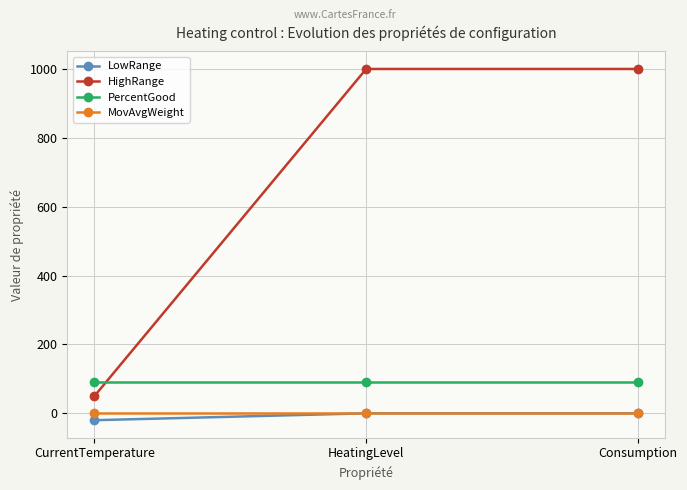

What is the total value across all series at HeatingLevel?

1090.5